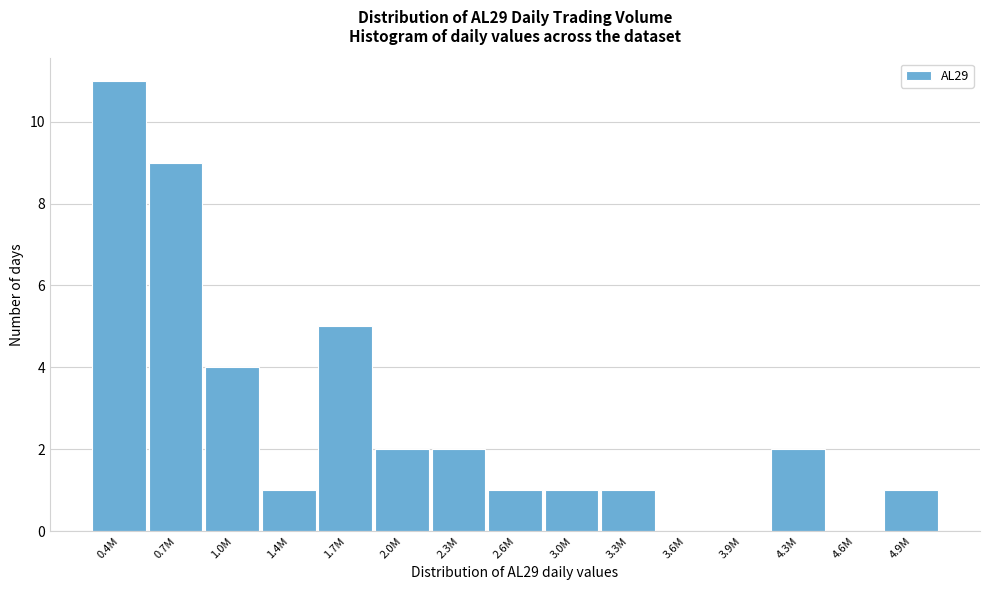

Reading left to right, list all the values displayed in this chart.

0.4M=11	0.7M=9	1.0M=4	1.4M=1	1.7M=5	2.0M=2	2.3M=2	2.6M=1	3.0M=1	3.3M=1	3.6M=0	3.9M=0	4.3M=2	4.6M=0	4.9M=1